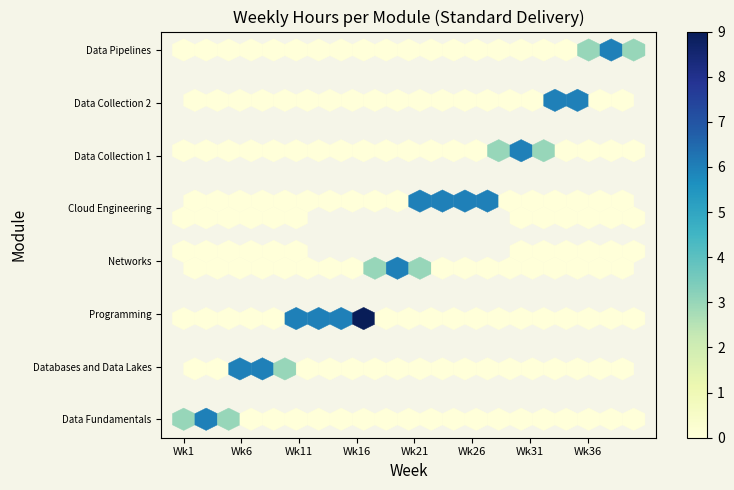

Is the value of Data Fundamentals at 24 greater than the value of Networks at 20?

No